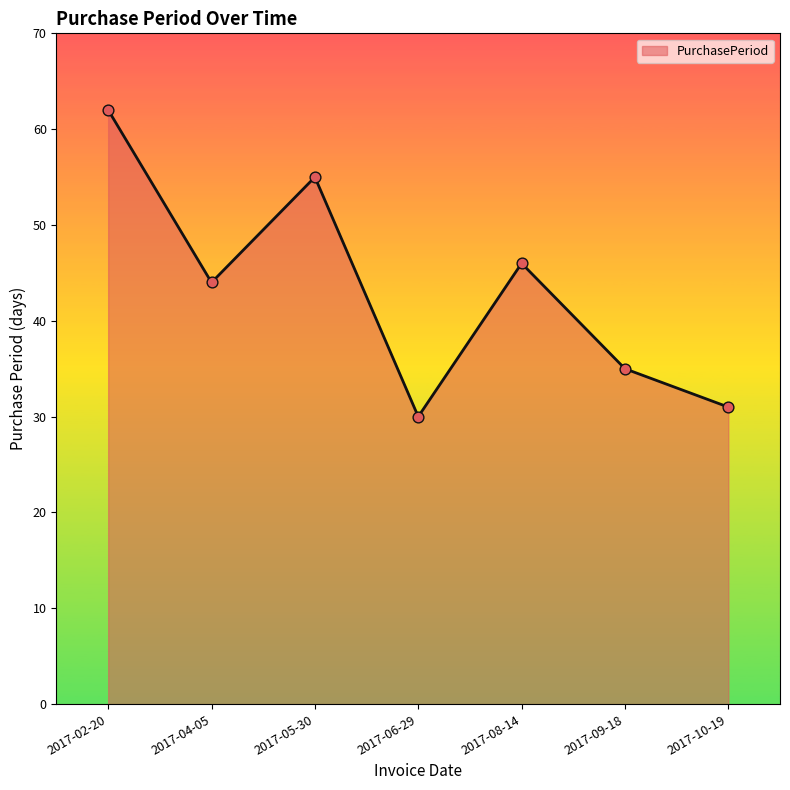

What is the ratio of the value at 2017-04-05 to the value at 2017-02-20?

0.7